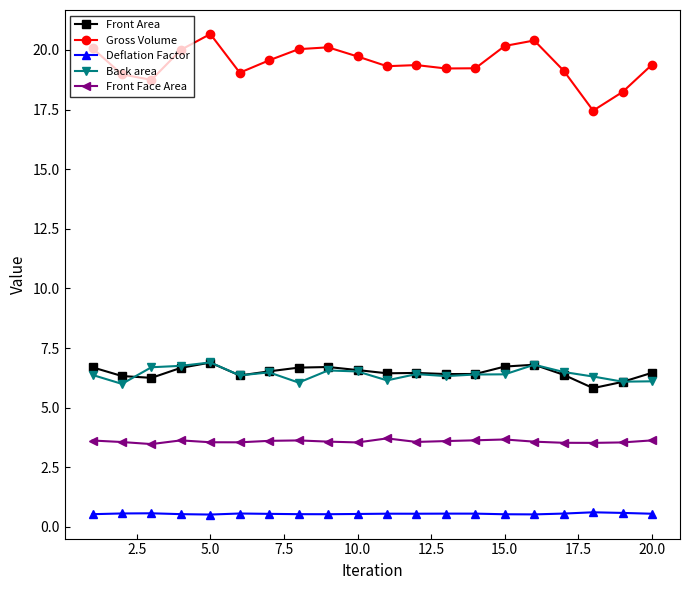

True or false: Front Area has more than 2 points higher than both neighbors.

True